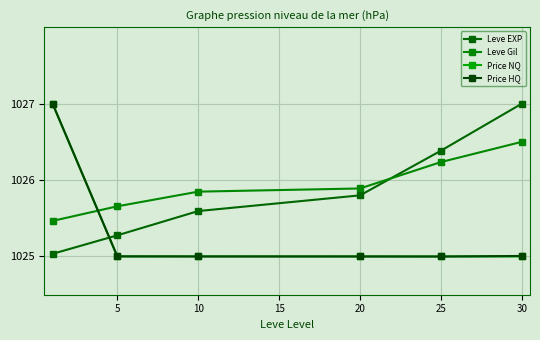

Reading left to right, list all the values displayed in this chart.

Leve EXP: 1025.0	1025.3	1025.6	1025.8	1026.4	1027.0
Leve Gil: 1025.5	1025.7	1025.8	1025.9	1026.2	1026.5
Price NQ: 1027.0	1025.0	1025.0	1025.0	1025.0	1025.0
Price HQ: 1027.0	1025.0	1025.0	1025.0	1025.0	1025.0